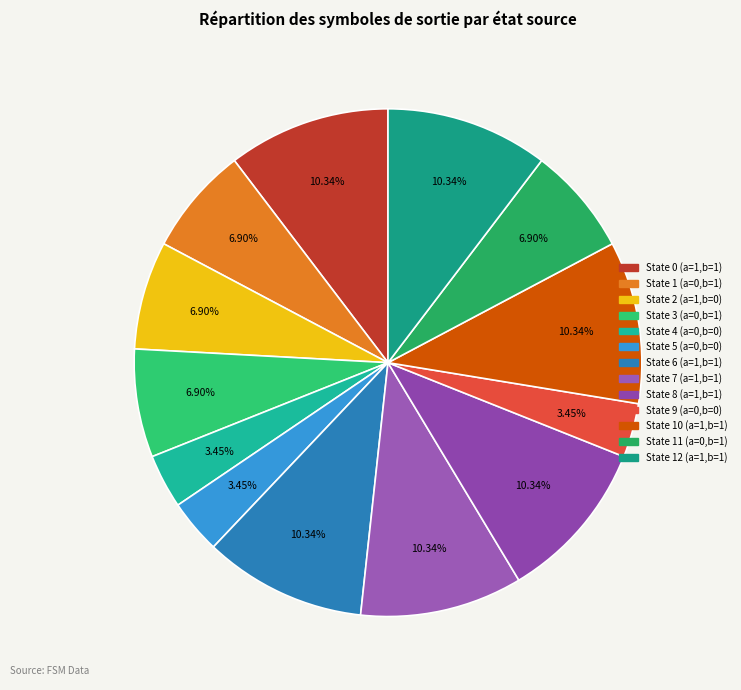

How many segments does this pie chart have?

13